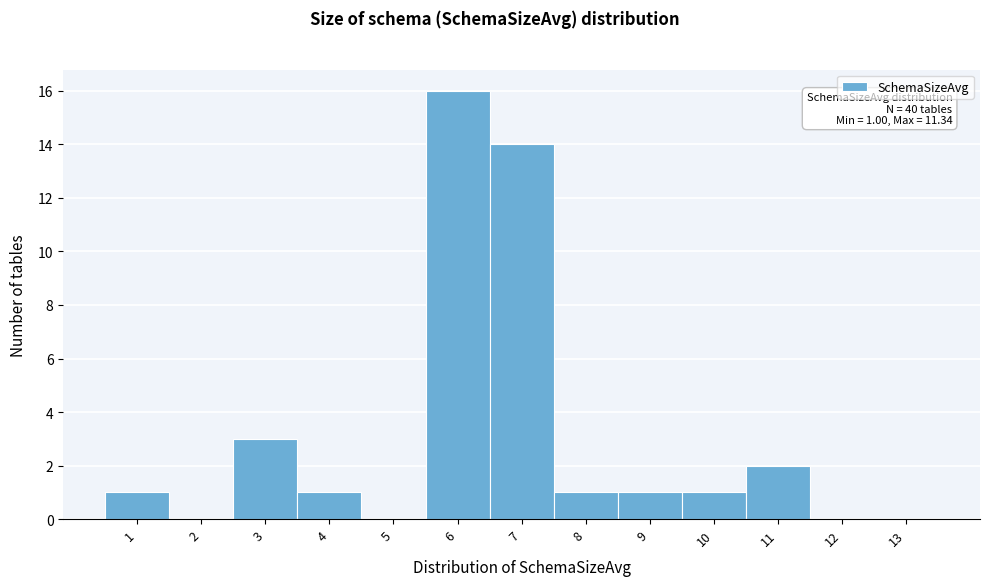

Over which range of the x-axis is the bar tallest?

5.5 to 6.5